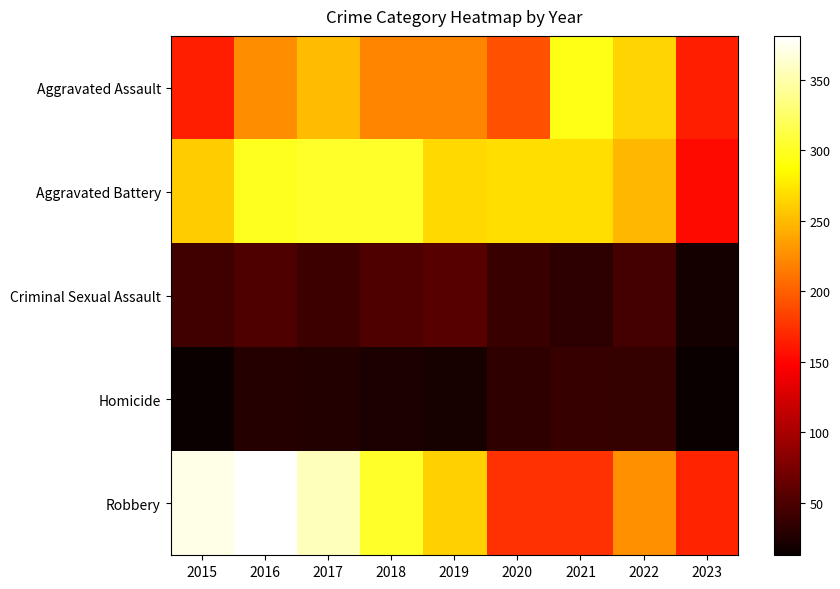

What is the total value across all series at 2019?

826